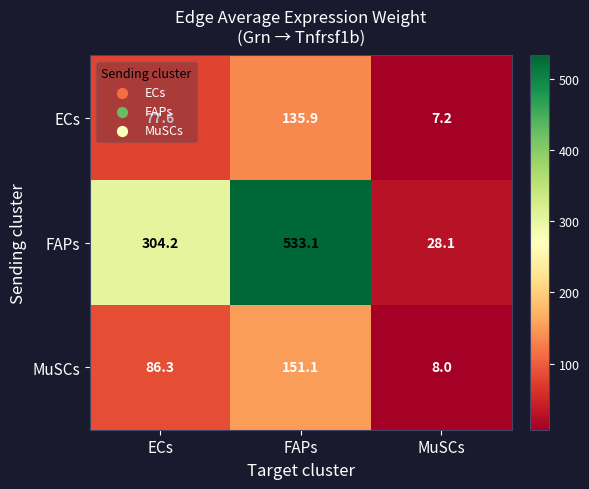

At how many categories does at least one series exceed 299?

2